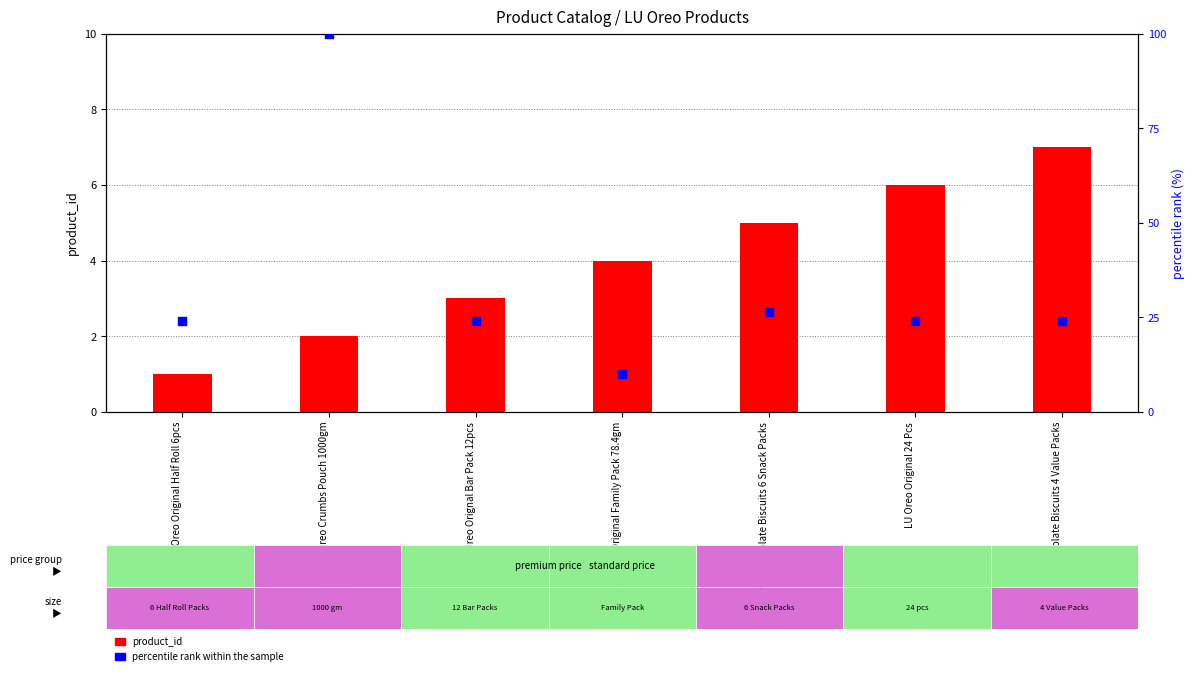

Which series has the largest total across all categories?

percentile rank within the sample